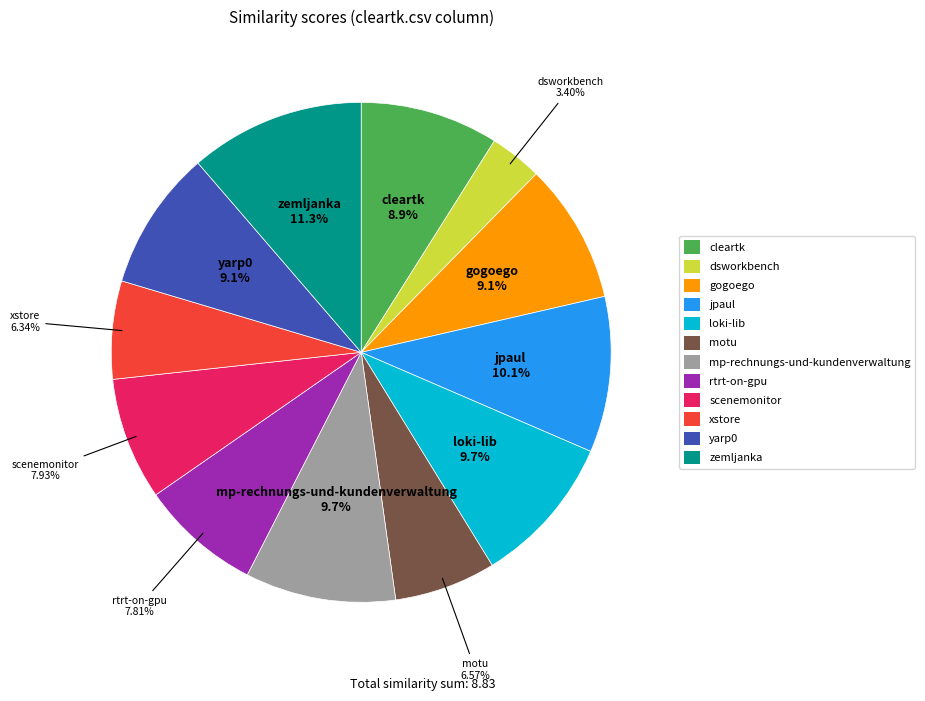

How many segments does this pie chart have?

12